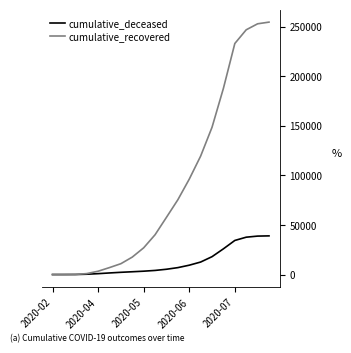

What is the maximum value for cumulative_deceased?

39027